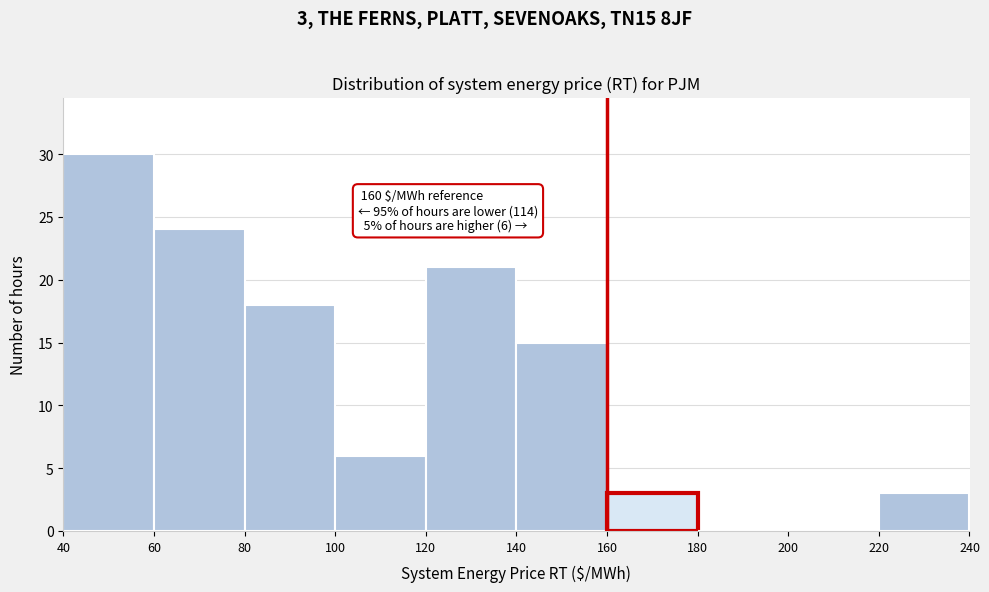

Over which range of the x-axis is the bar tallest?

40 to 60